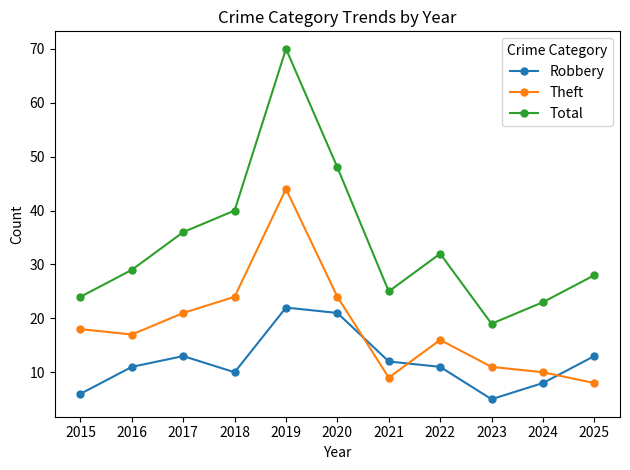

What is the difference between the second highest and minimum values in the Robbery series?

16